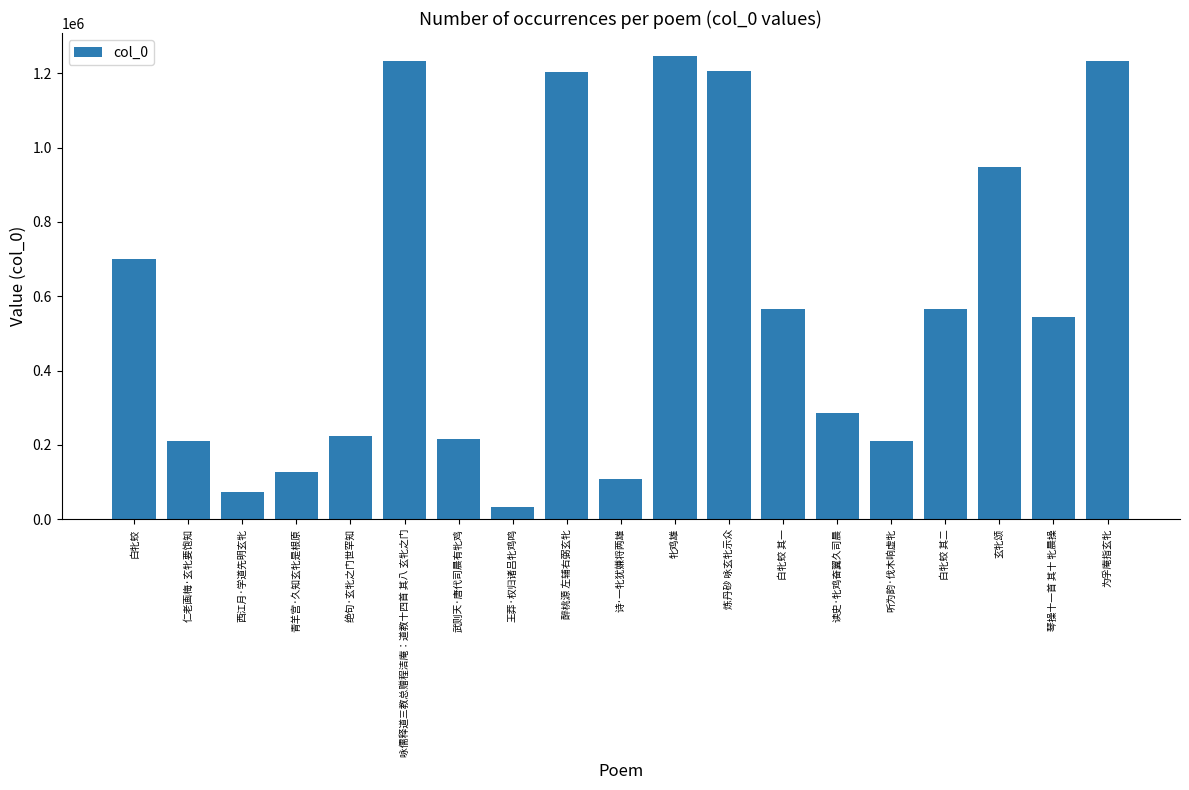

How many distinct data groups are displayed?

1